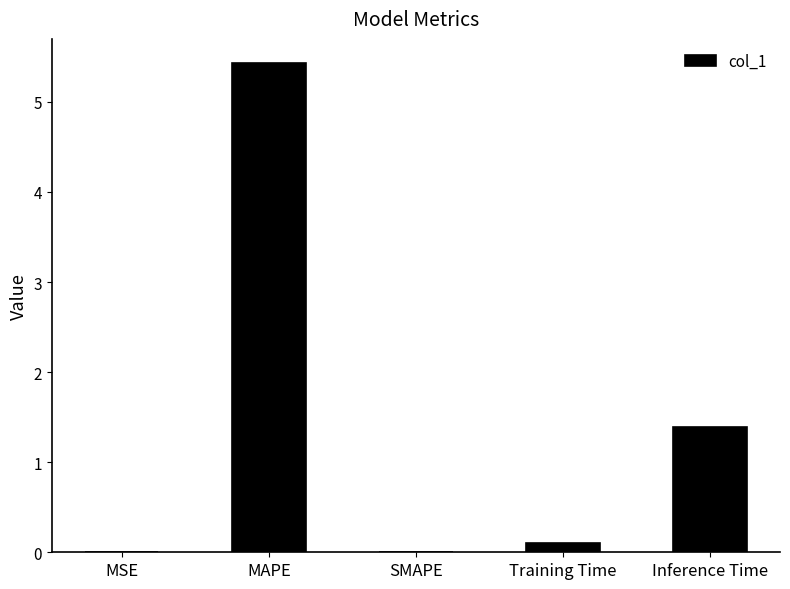

What is the sum of all values?

6.9